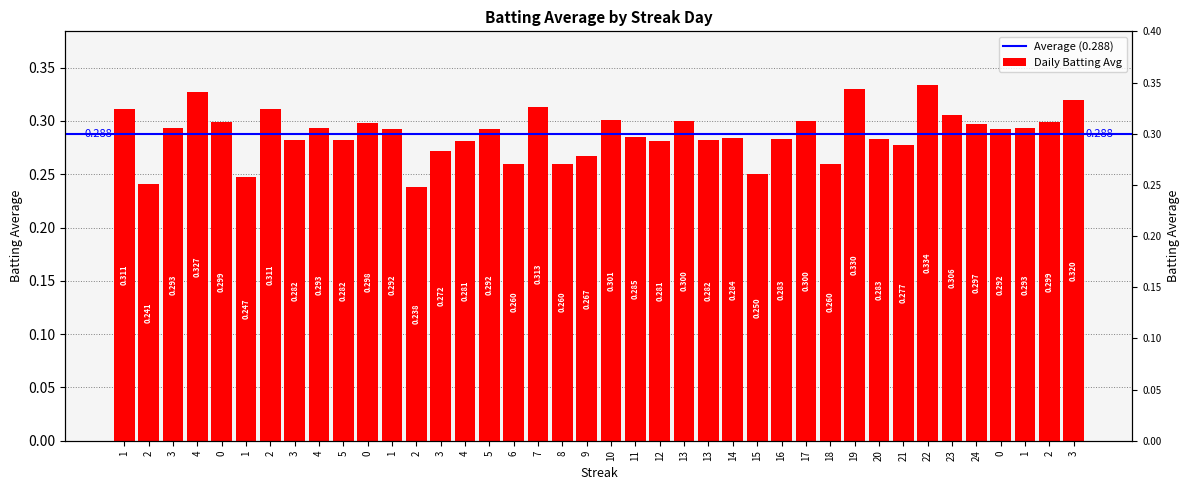

The chart shows a value of 0.2 at 21. True or false?

False